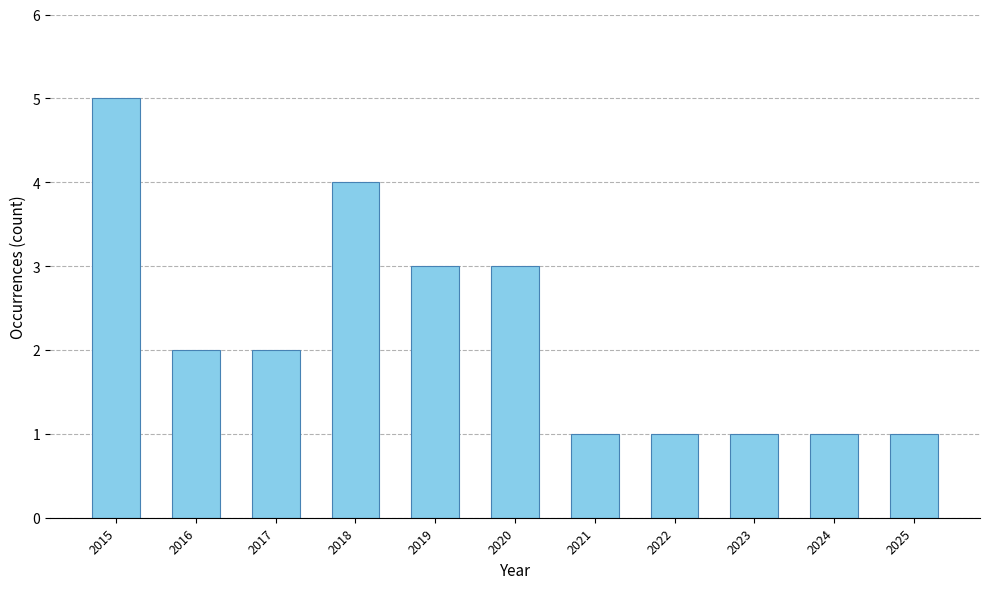

How many bars are there in total?

11